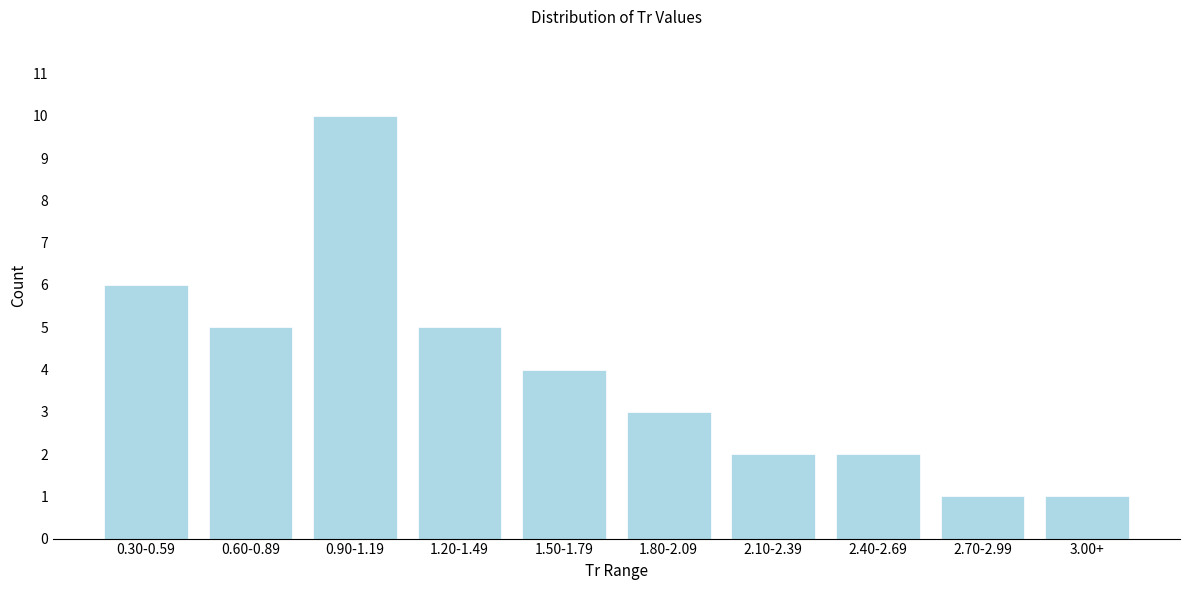

Reading left to right, extract all data points from this chart.

6	5	10	5	4	3	2	2	1	1